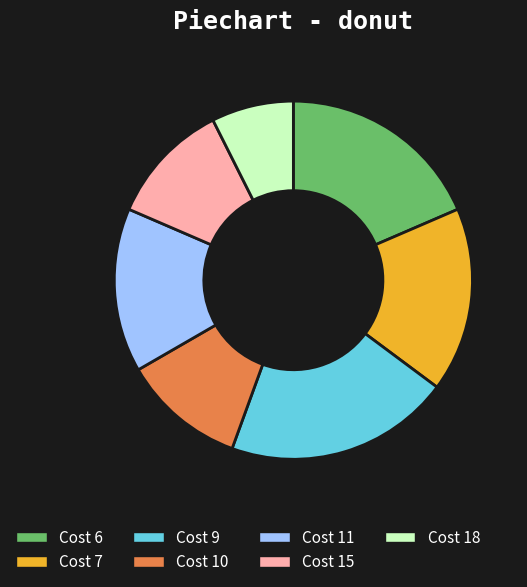

Is the sum of Cost 11 and Cost 15 greater than half?

No